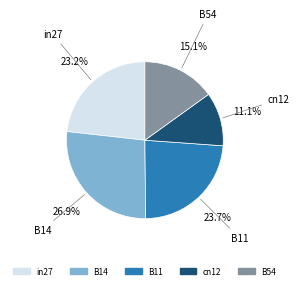

What percentage is NOT represented by in27?

76.8%